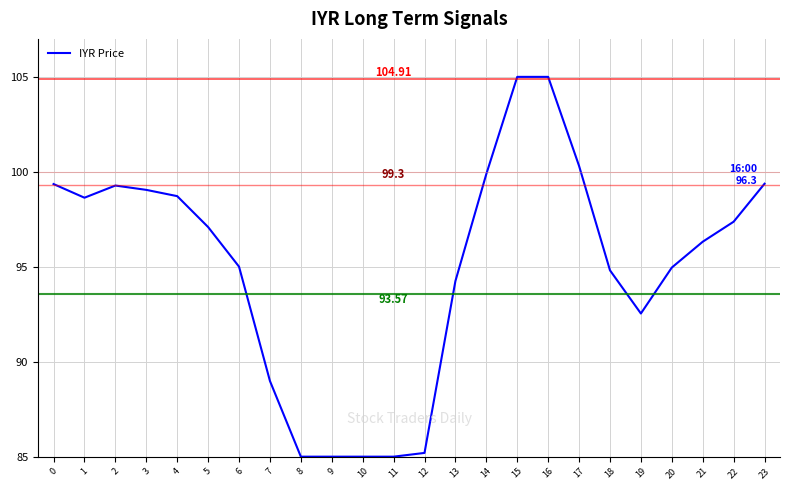

What is the ratio of the value at 22 to the value at 16?

0.9